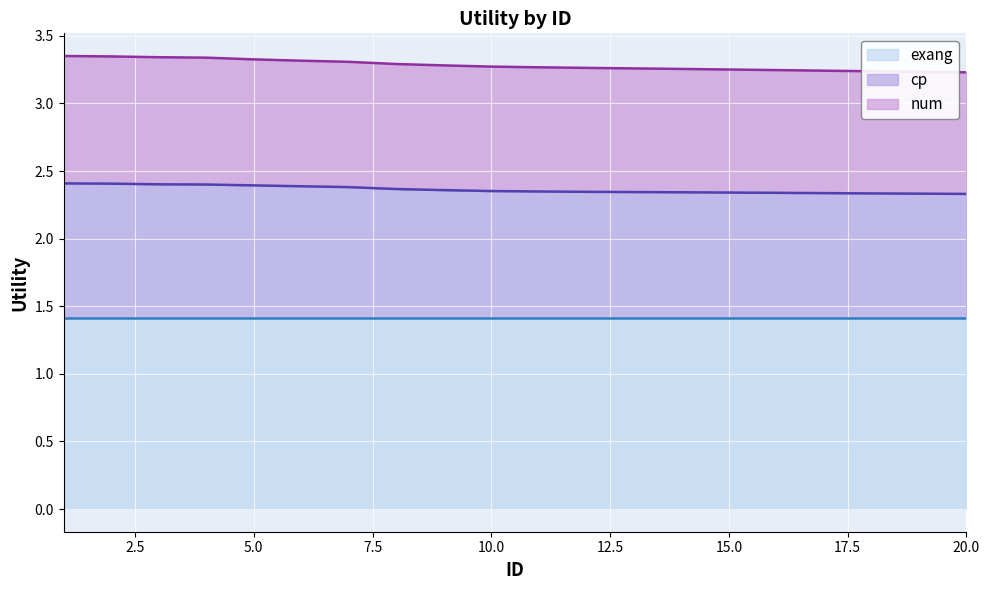

The value of cp line at 15.0 is 2.3. True or false?

True